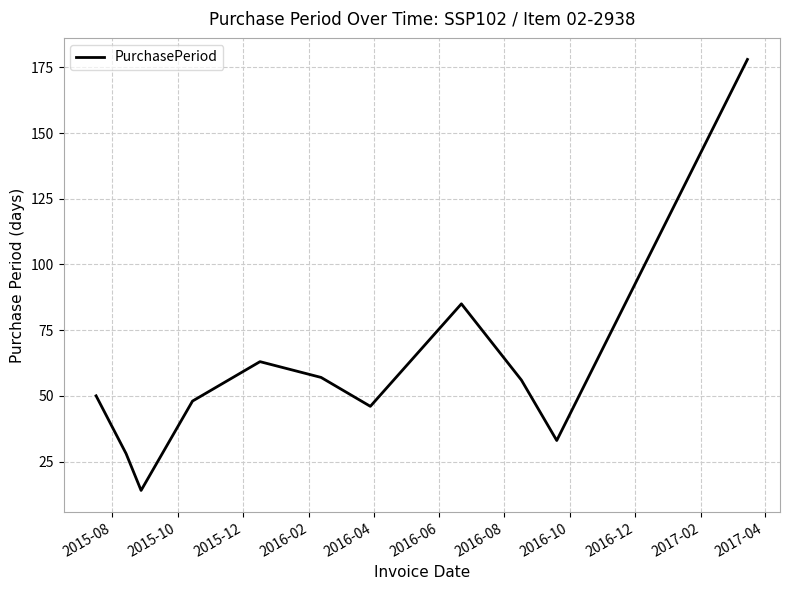

What is the difference between the maximum and minimum values?

164